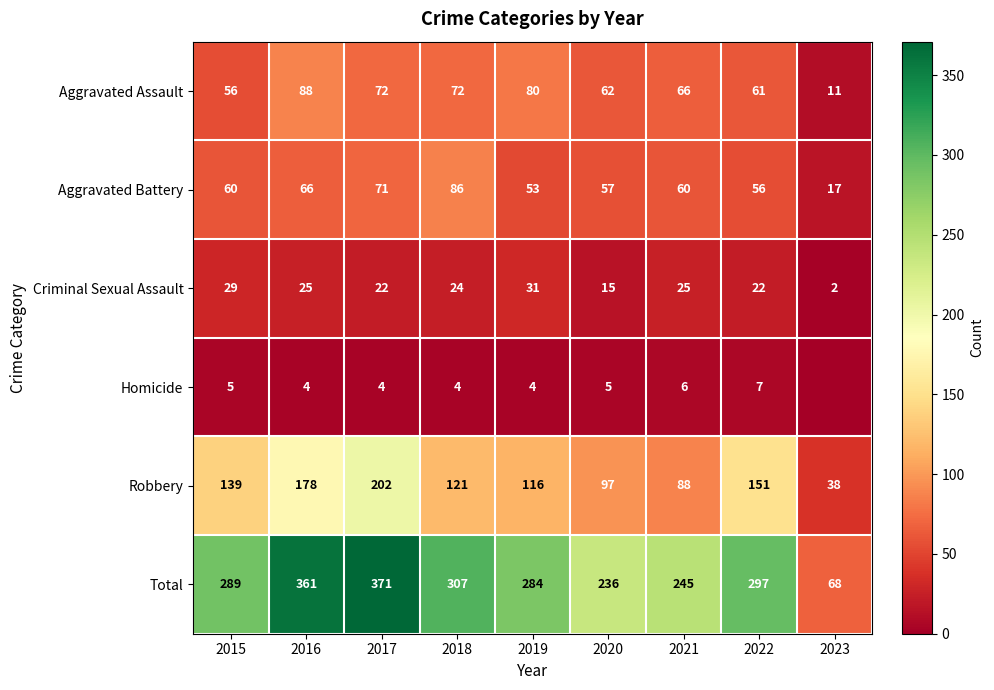

At which label does Total reach its minimum?

2023